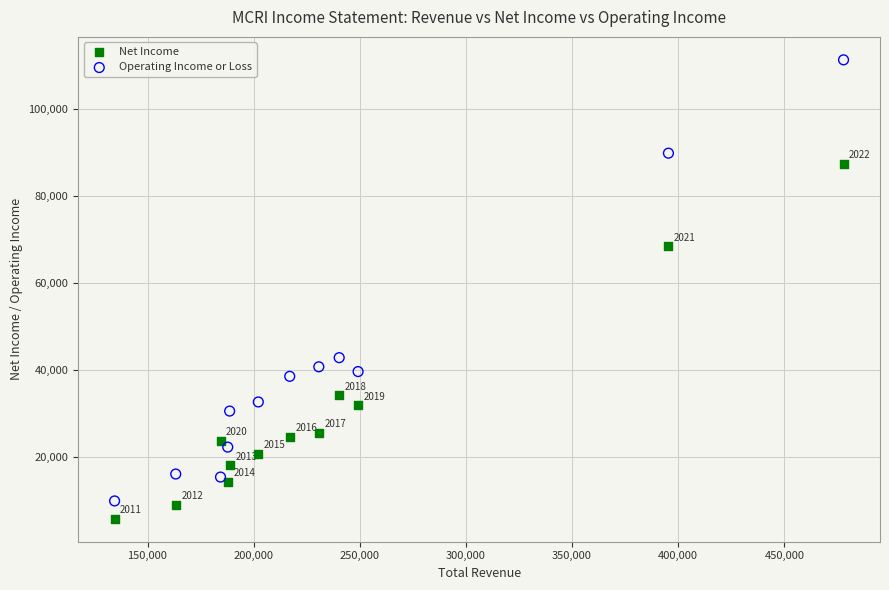

Across all series, what Y value is closest to 58550?

68500